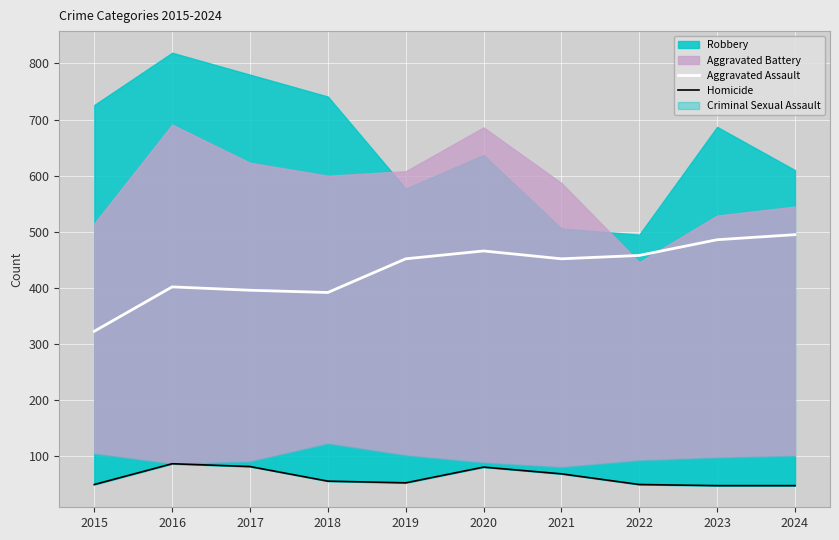

The value of Aggravated Assault at 2021 is 452. True or false?

True